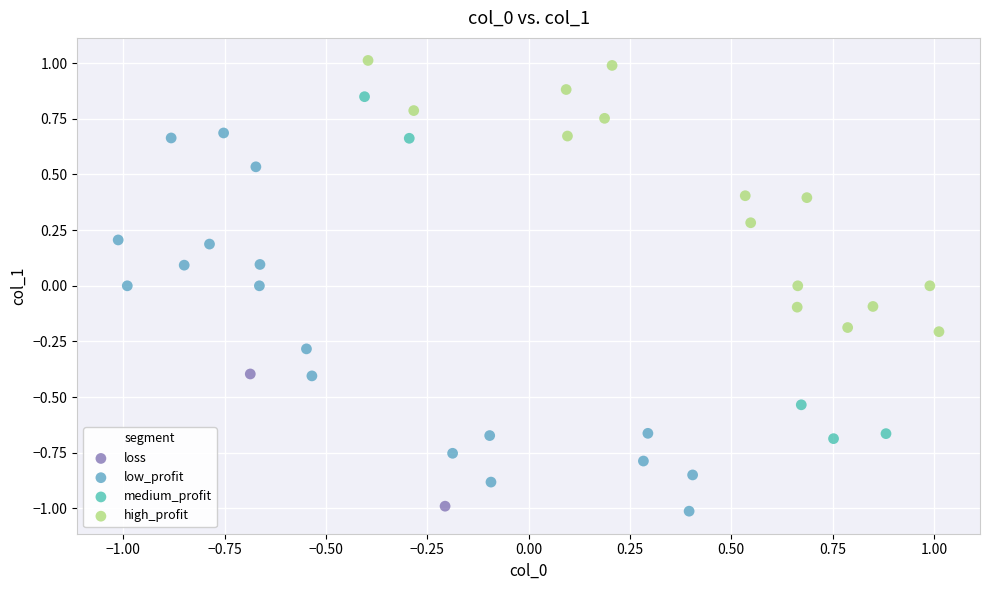

What are all the series names shown in the legend?

loss, low_profit, medium_profit, high_profit